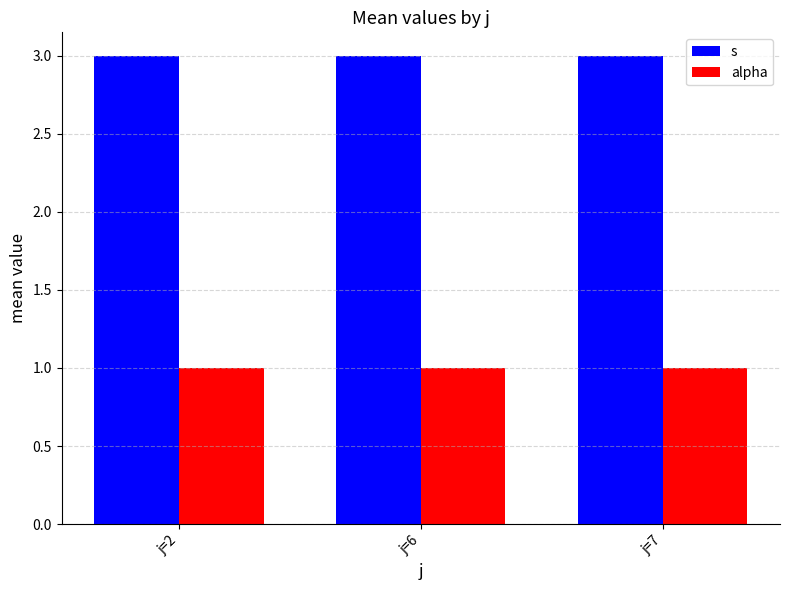

Is it true that alpha equals 1 at j=7?

True